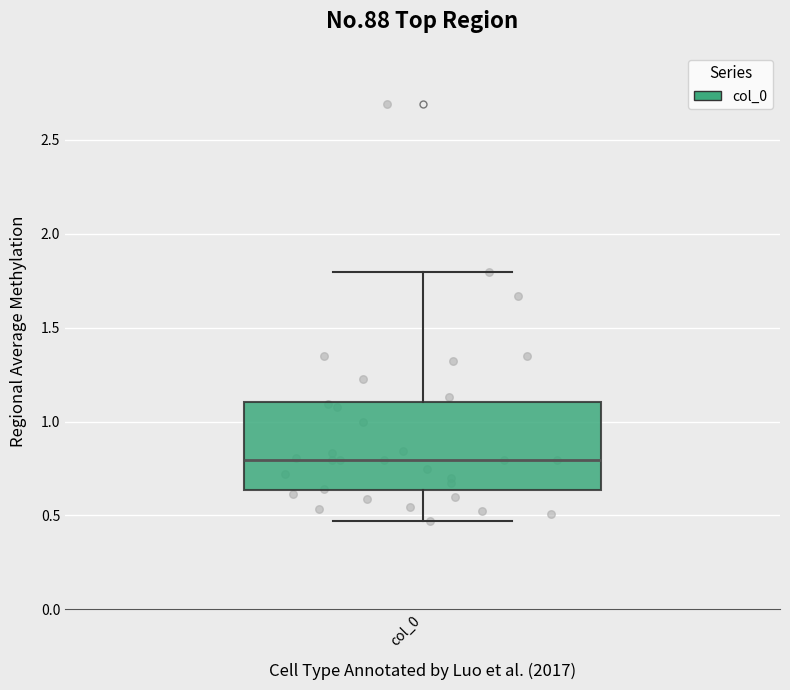

Transcribe this box plot: give where the median line is, the range the box spans, and where the two whiskers end, as read against the y-axis. The values are not printed on the chart, so give them approximately, as read against the axis.

median 0.80, box 0.65 to 1.10, whiskers 0.45 to 1.80